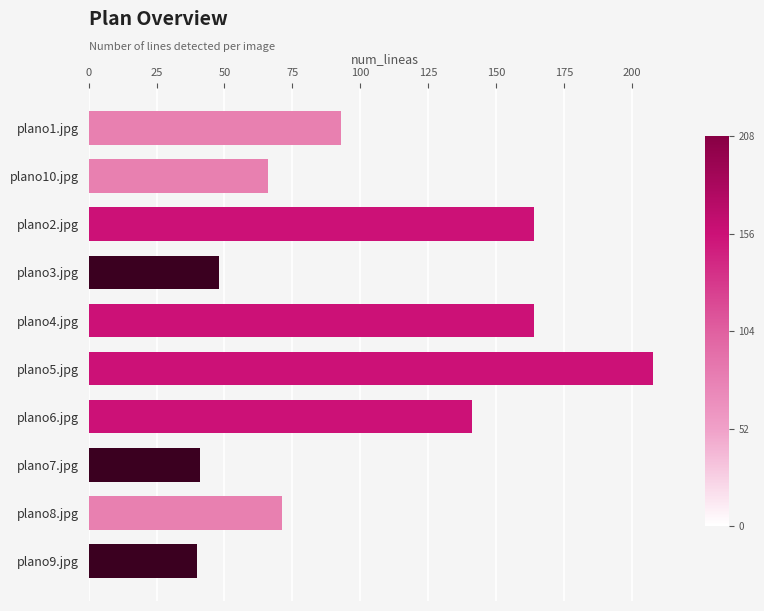

How many bars are there in total?

10